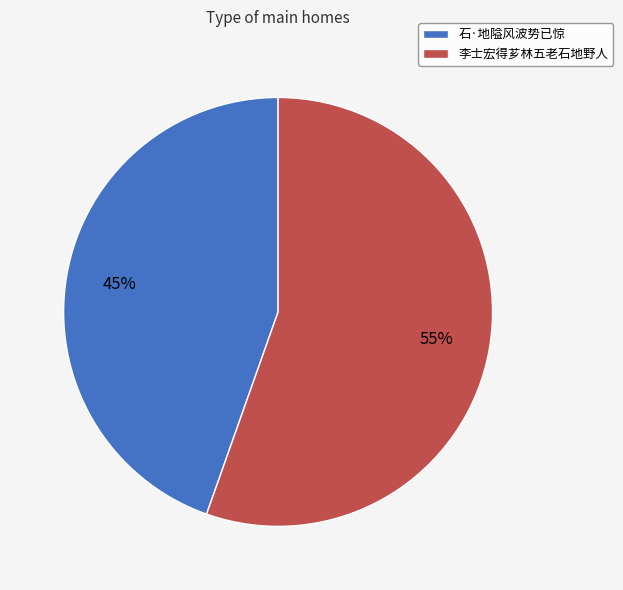

What is the ratio of the value at 李士宏得芗林五老石地野人 to the value at 石·地隘风波势已惊?

1.2